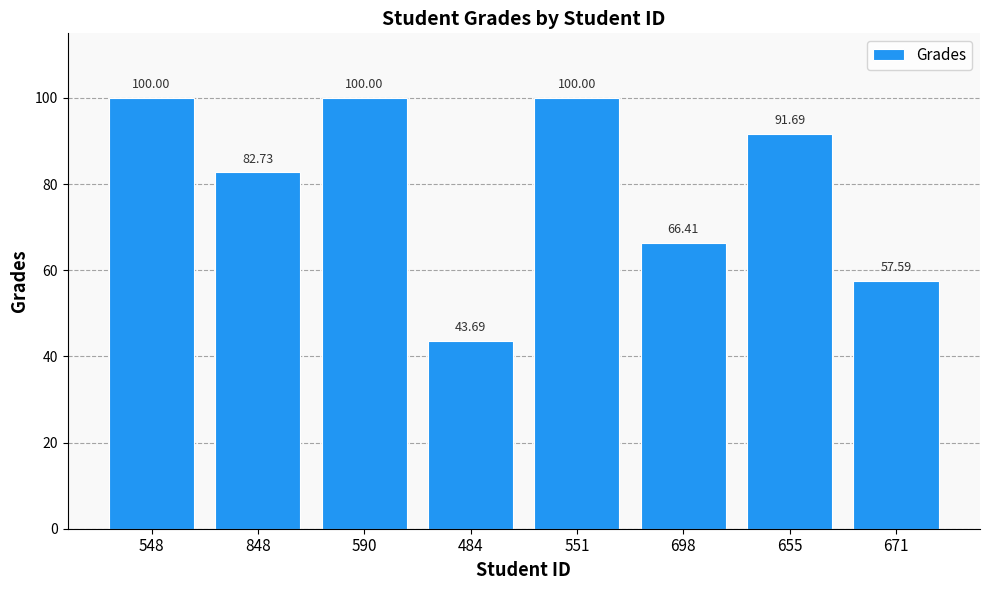

What is the smallest value displayed?

43.7